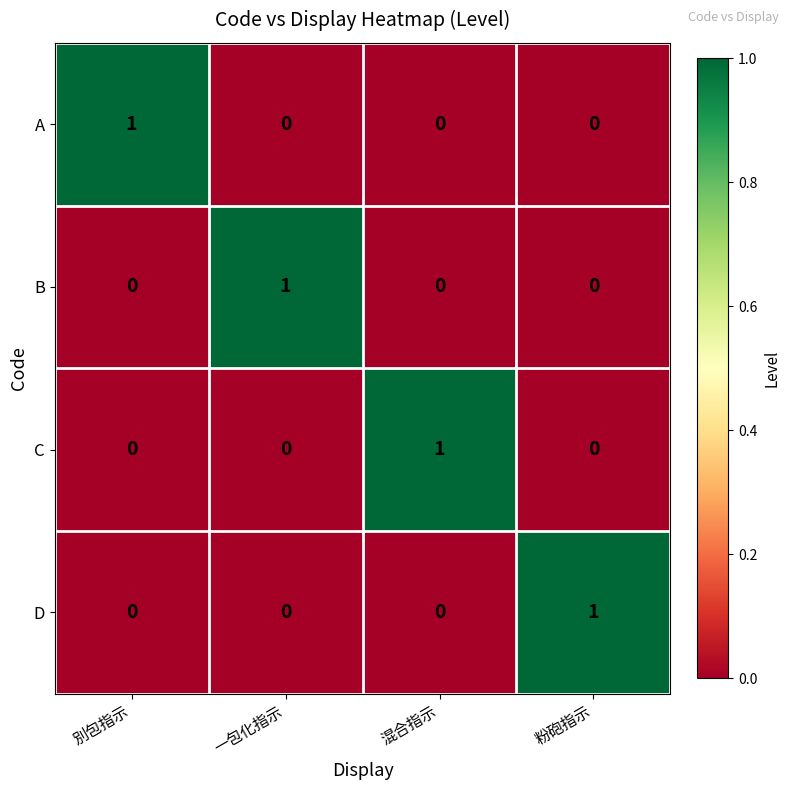

Which category has the highest value in the B series?

一包化指示